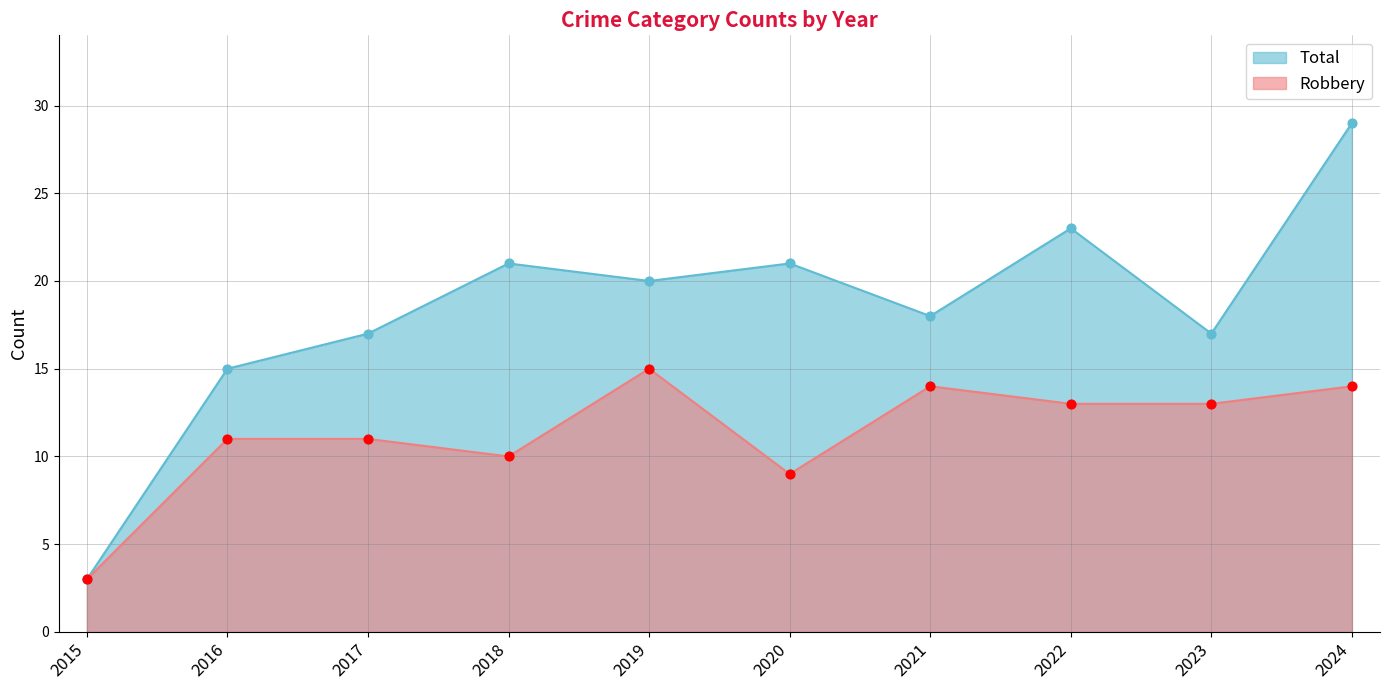

What is the total value across all series at 2017?

28